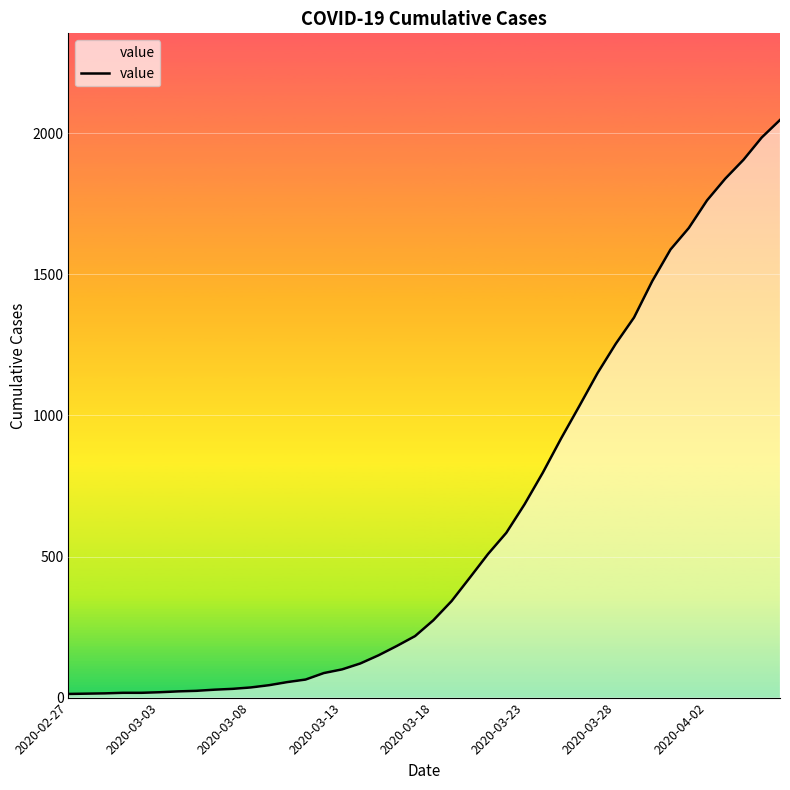

What is the difference between the maximum and minimum values?

2034